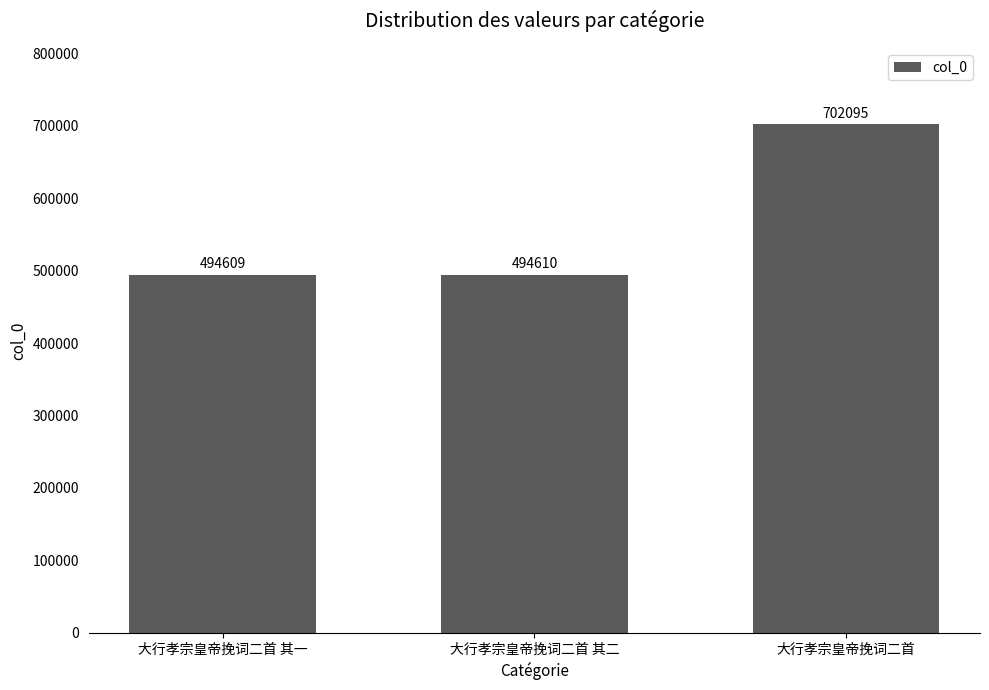

Reading left to right, what are all the values shown in this chart?

494609	494610	702095